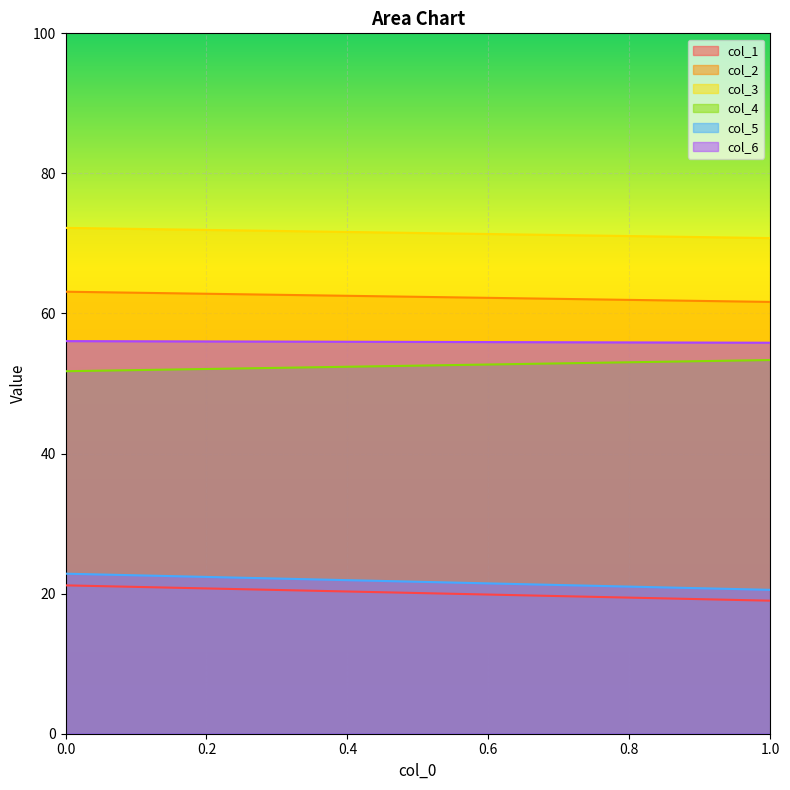

What is the sum of the col_3 values at 1 and 0?

143.0